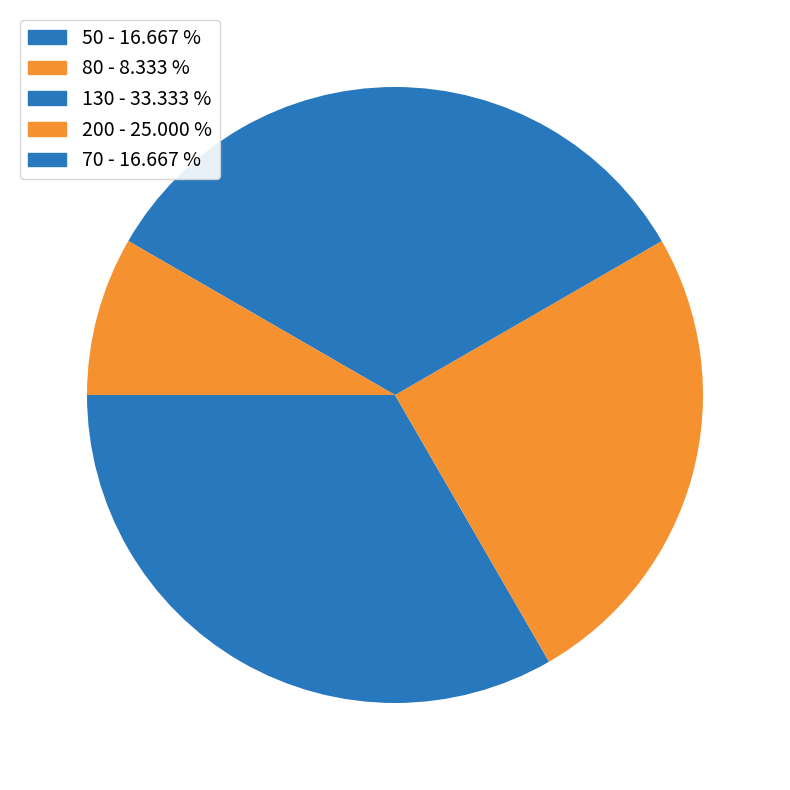

How many segments does this pie chart have?

5